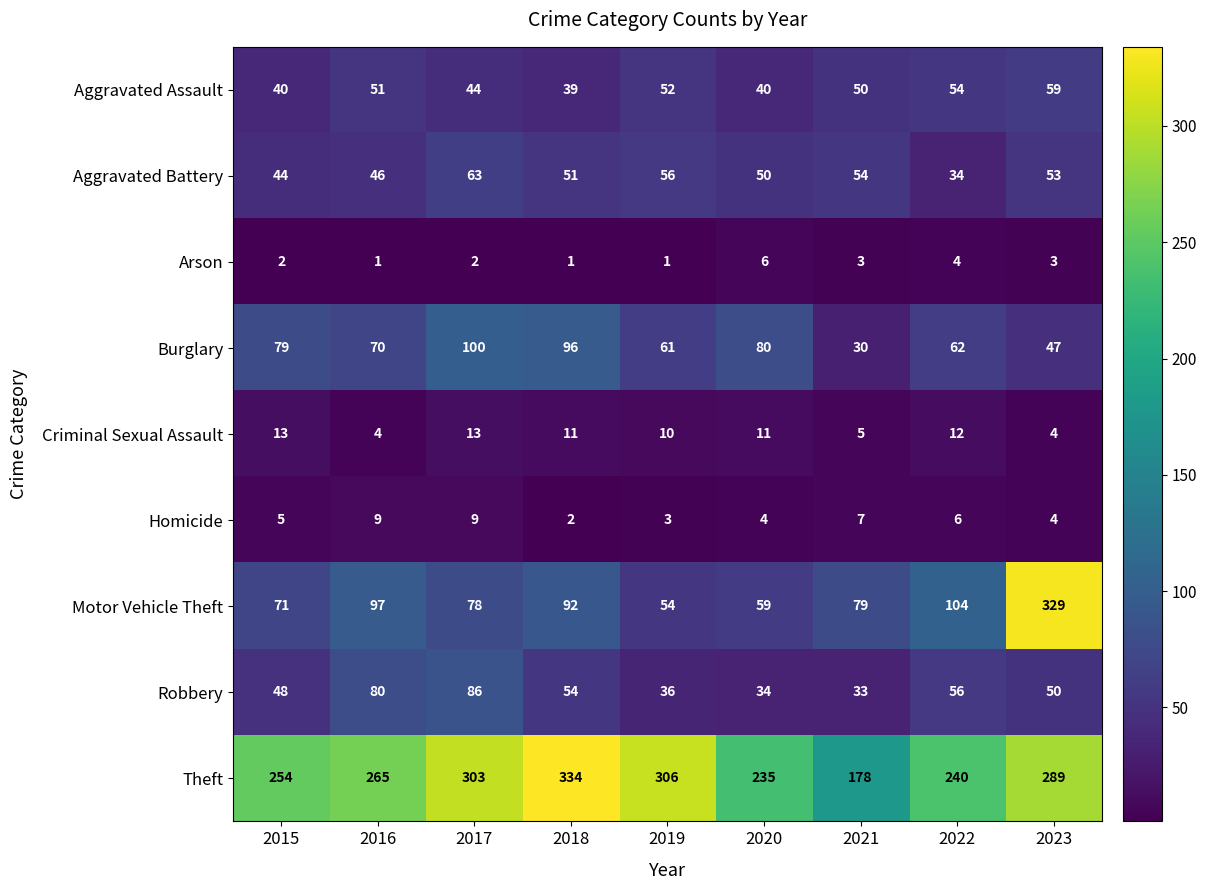

What is the difference between the highest and lowest values at 2015?

252